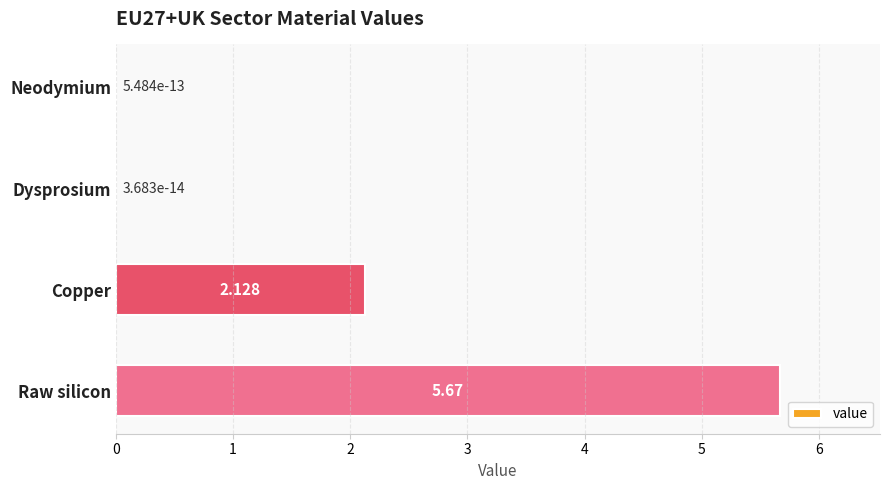

What is the average value?

1.9